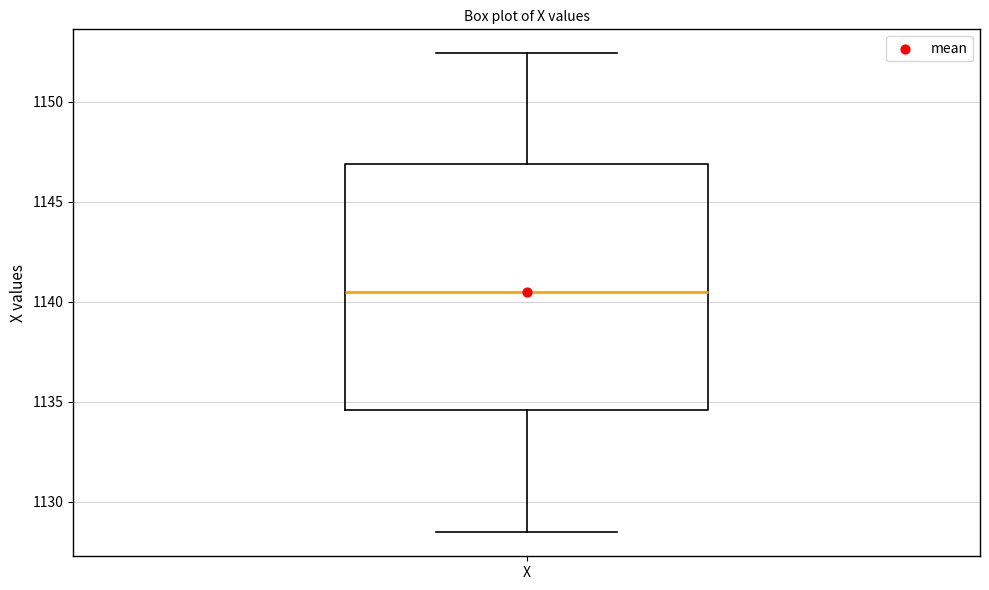

Where does the median line of the box for X sit on the y-axis? The values are not printed on the chart, so give them approximately, as read against the axis.

1140.5